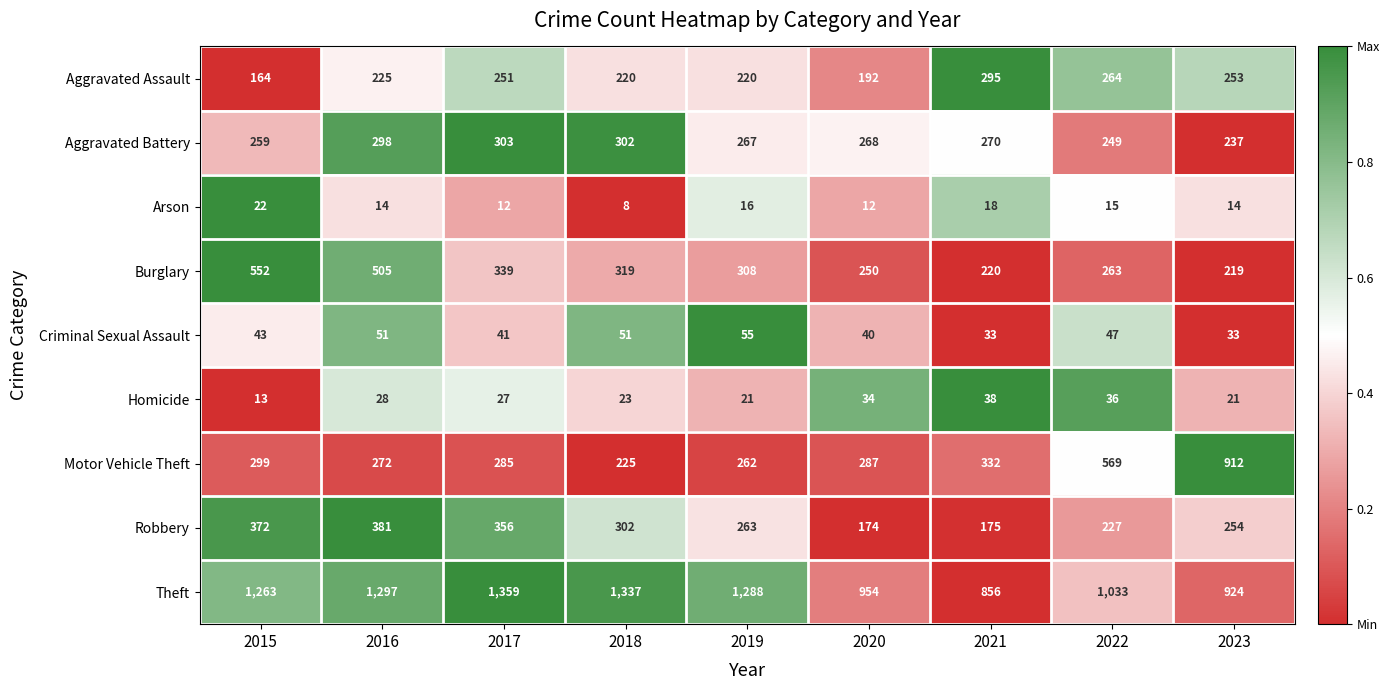

What is the highest value of the Aggravated Assault series?

295